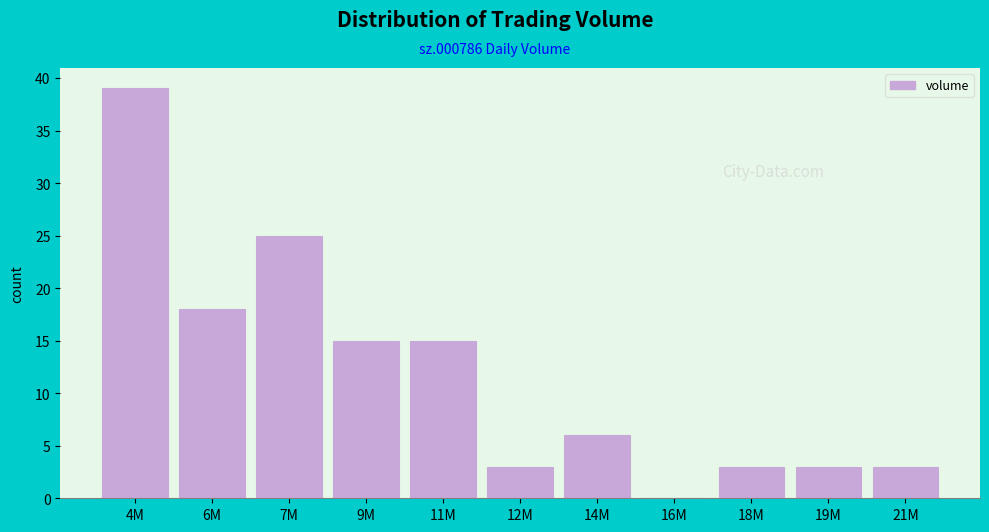

Reading left to right, extract all data points from this chart.

4M=39	6M=18	7M=25	9M=15	11M=15	12M=3	14M=6	16M=0	18M=3	19M=3	21M=3